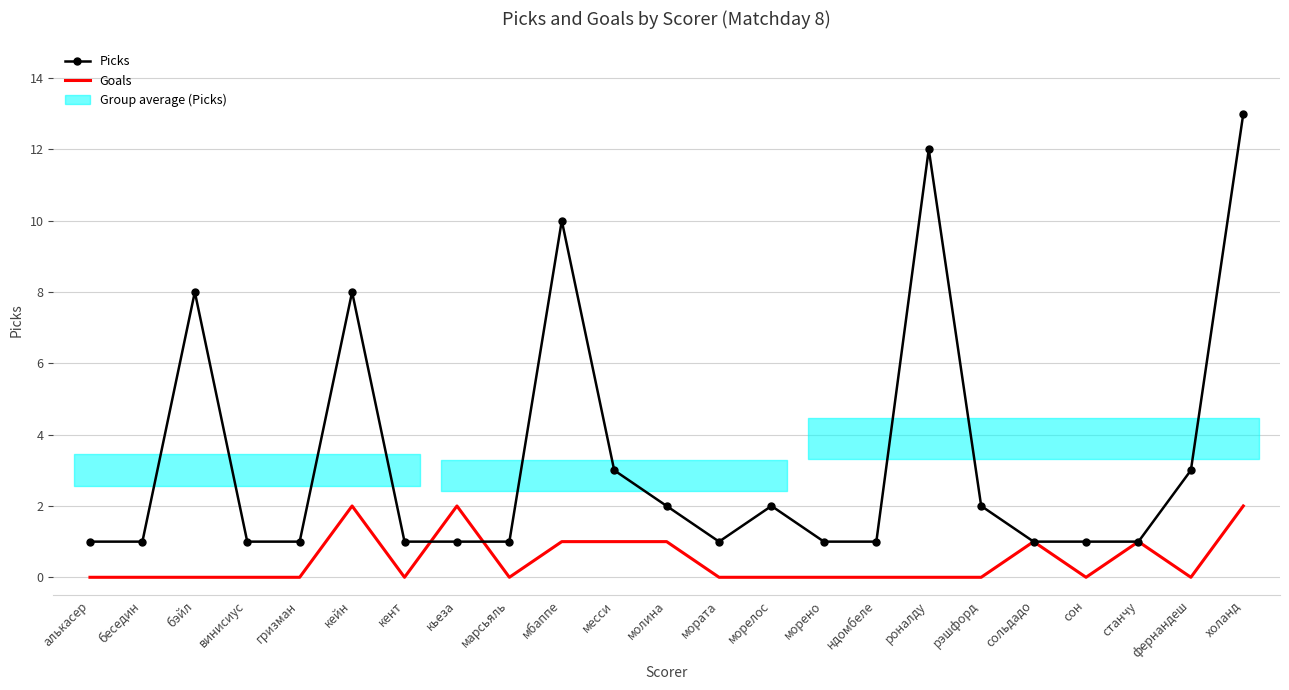

True or false: Goals has a value of 0 at кент.

True